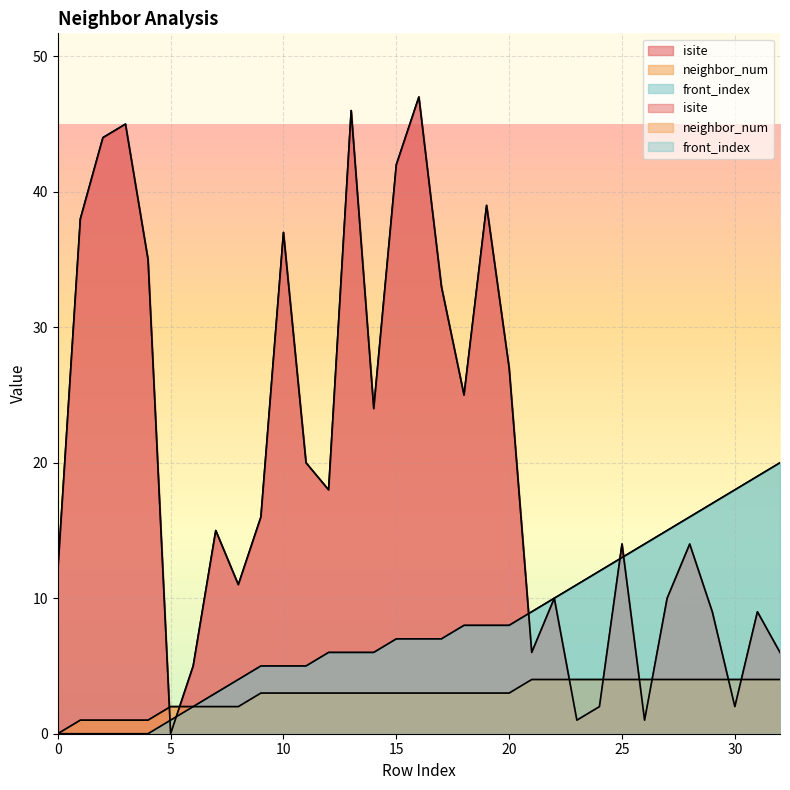

The neighbor_num series shows 2 at 23. True or false?

False